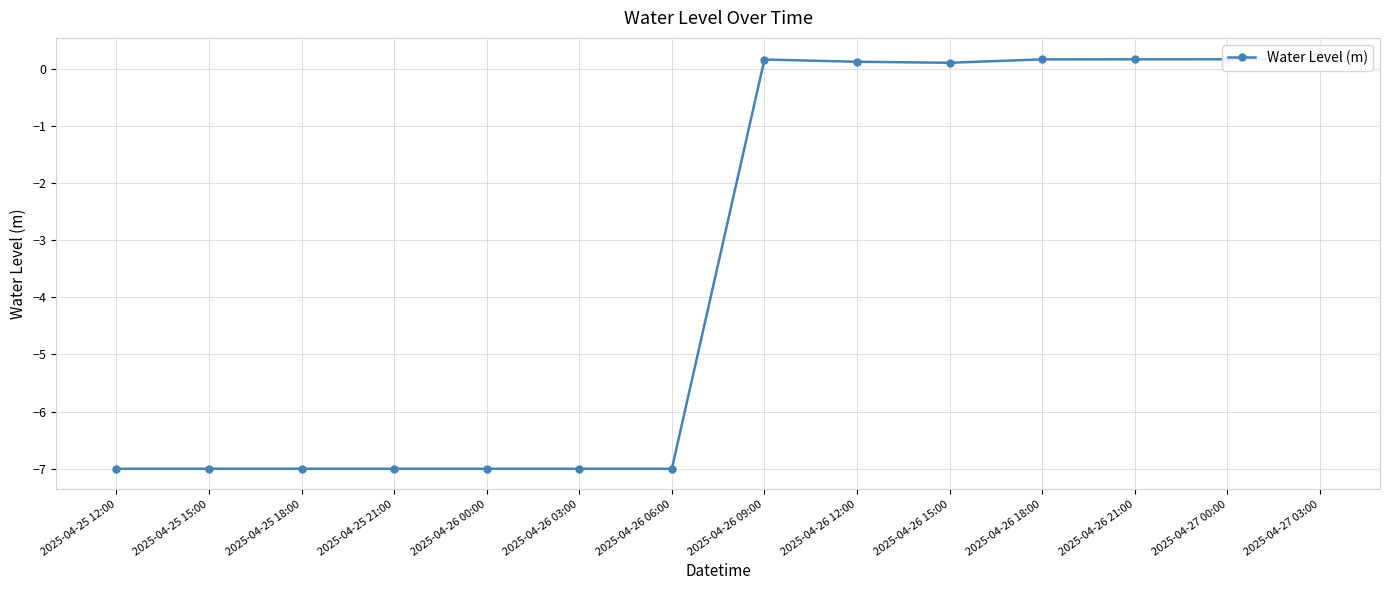

What is the label of the 13th point from the left?

2025-04-27 00:00